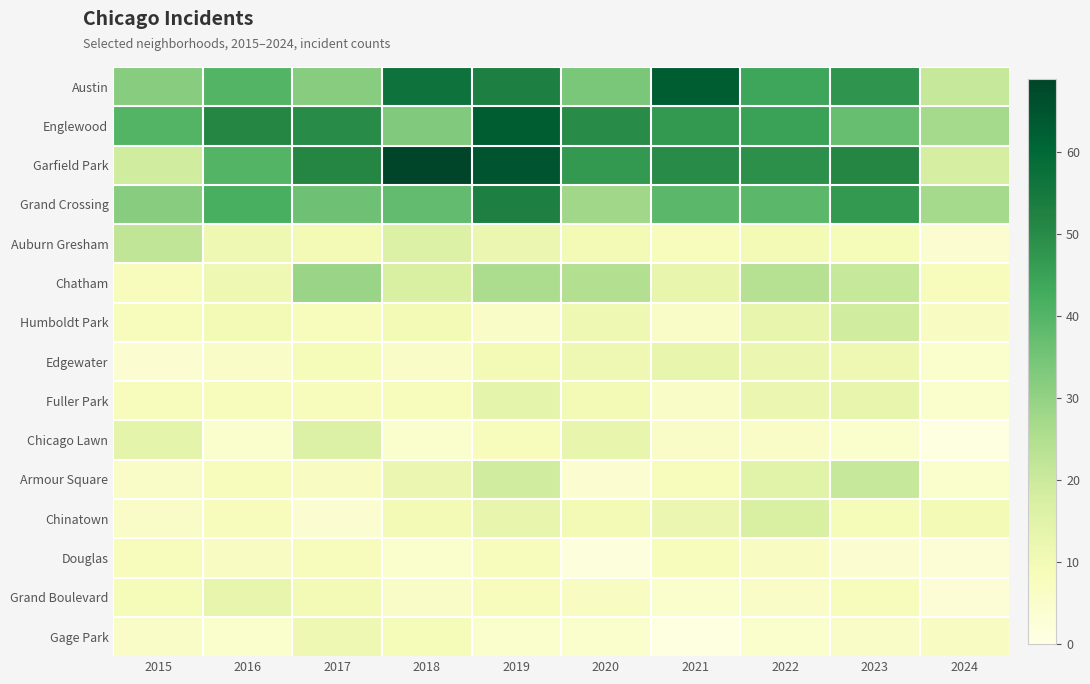

What is the maximum value shown in the chart?

69